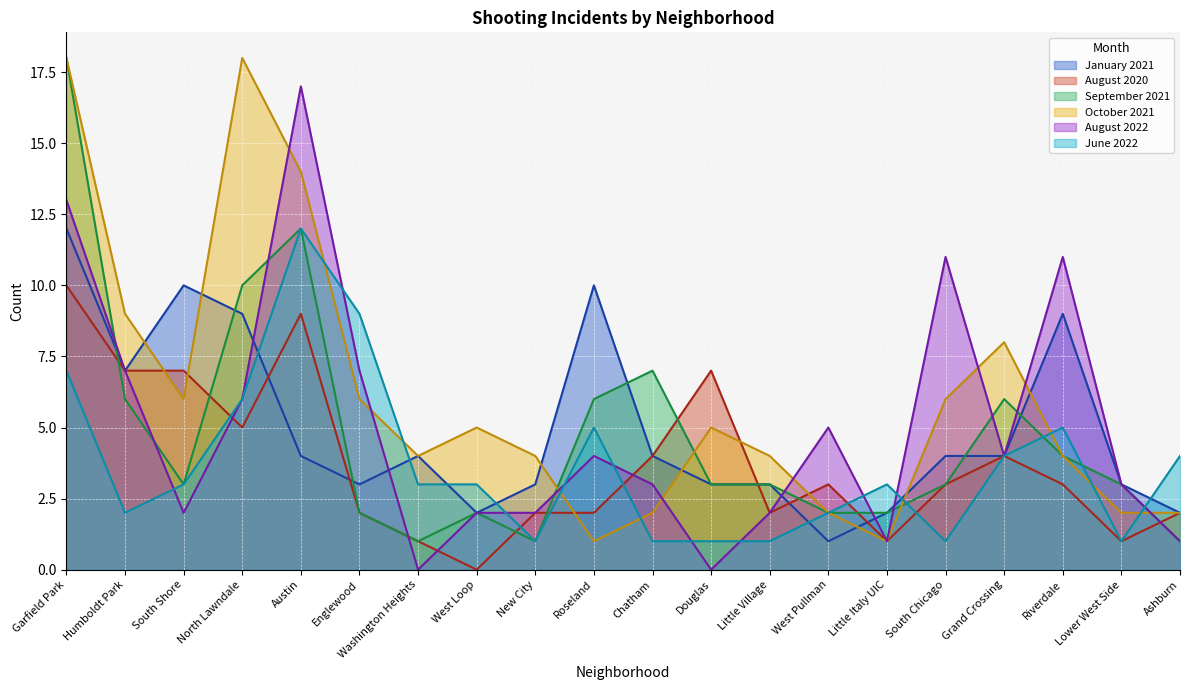

What is the label of the 2nd point from the left?

Humboldt Park